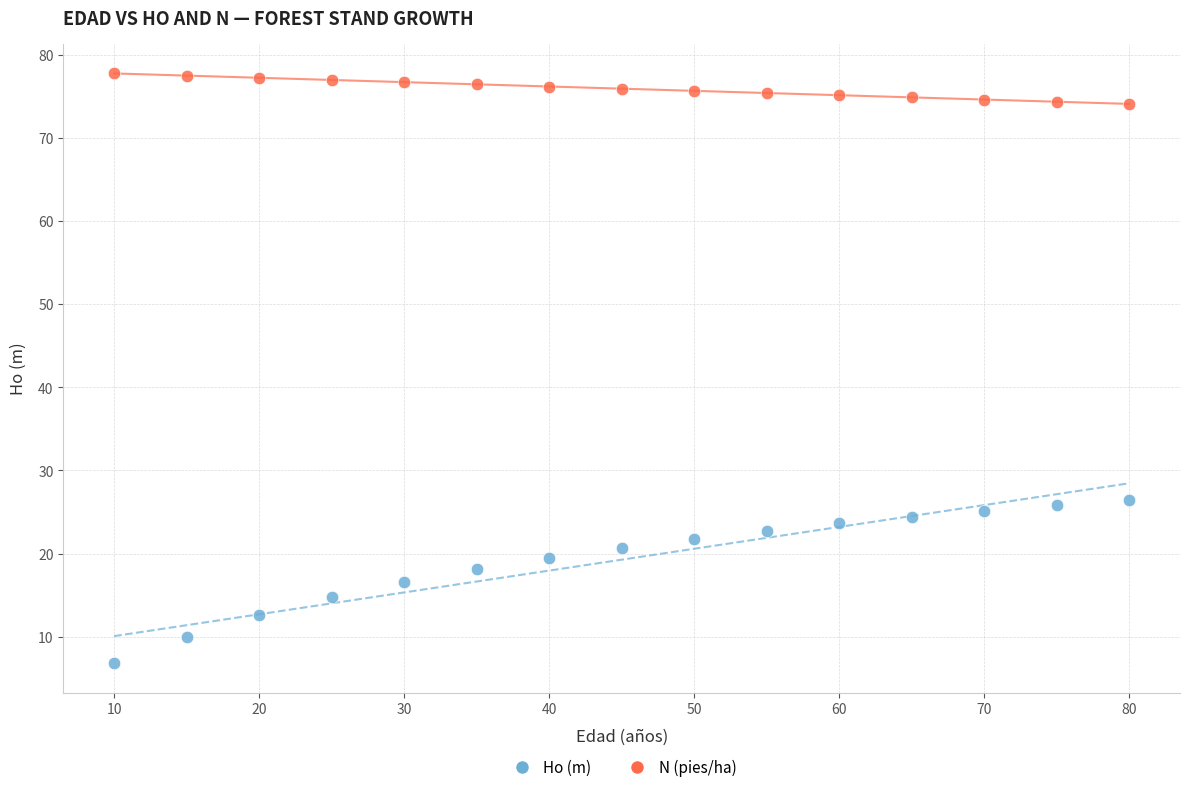

Which series contains the highest Y value?

N (pies/ha)